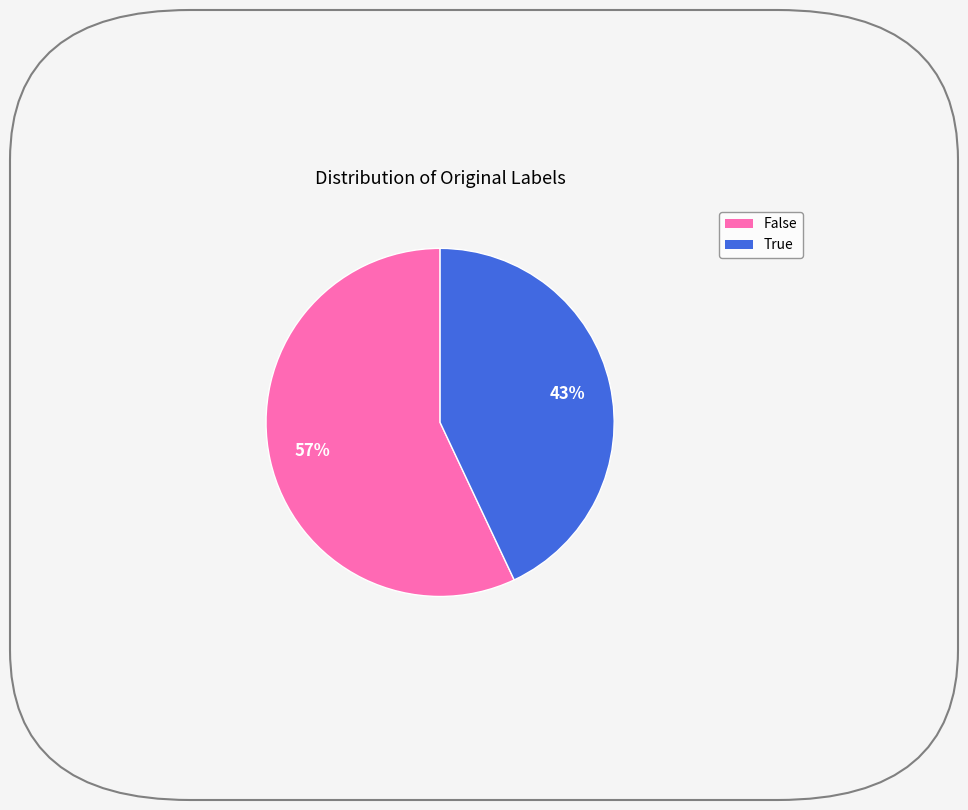

Which has a higher value, True or False?

False